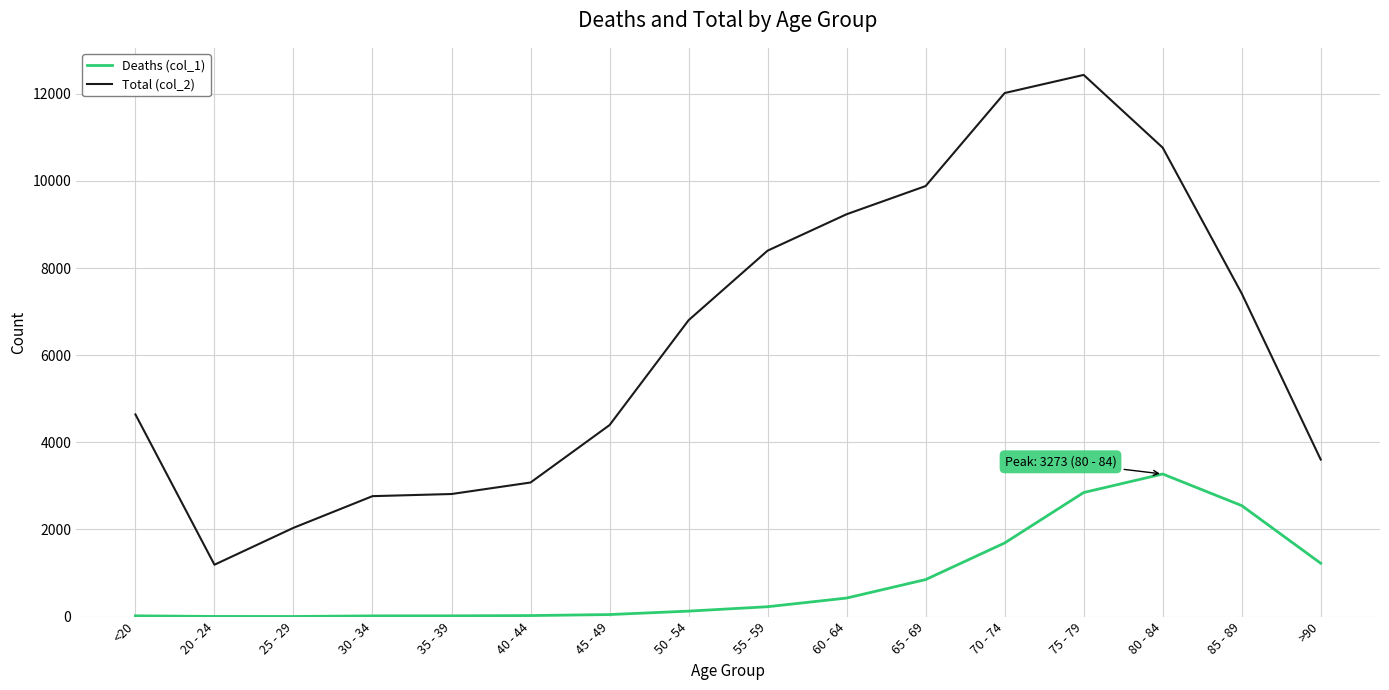

True or false: Total (col_2) and Deaths (col_1) cross at least once.

False